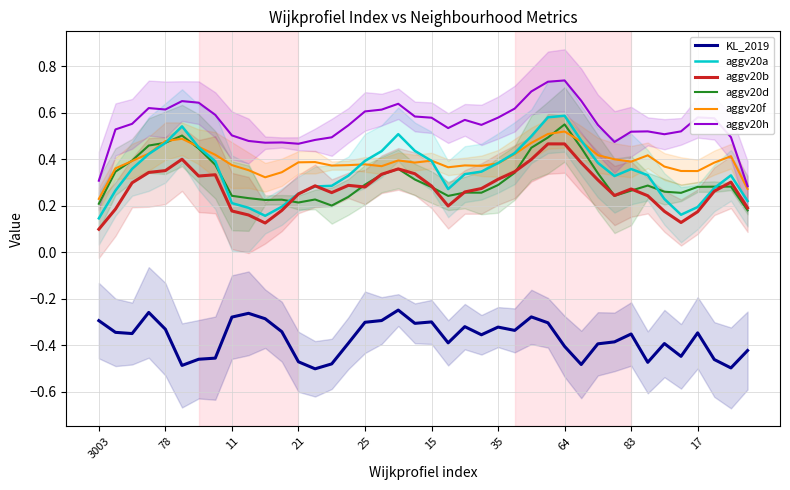

The value of aggv20f at 35 is 0.1. True or false?

False